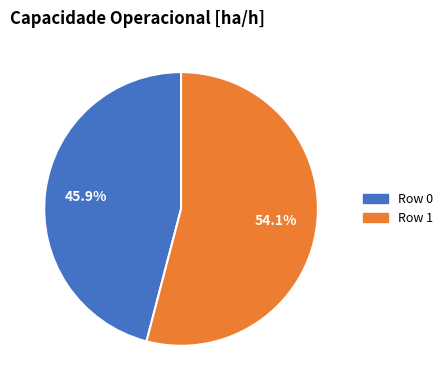

To the nearest percent, what percentage of the pie is Row 0?

46%